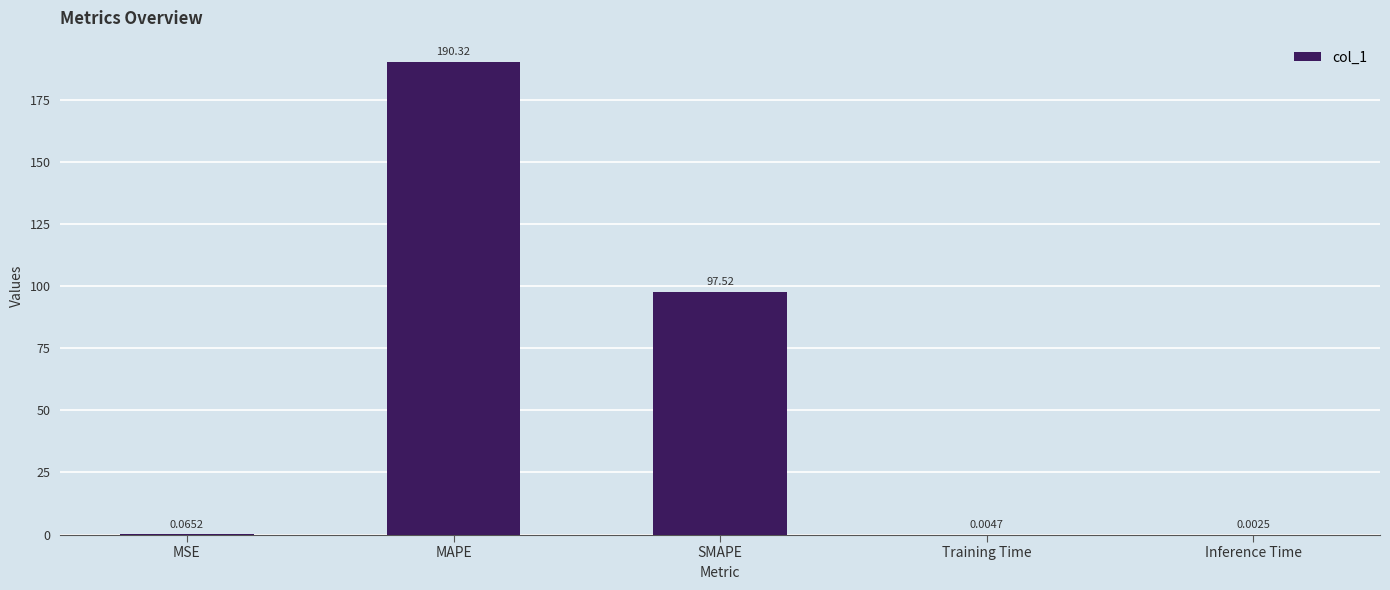

Where is the data nearest to the value 95?

SMAPE